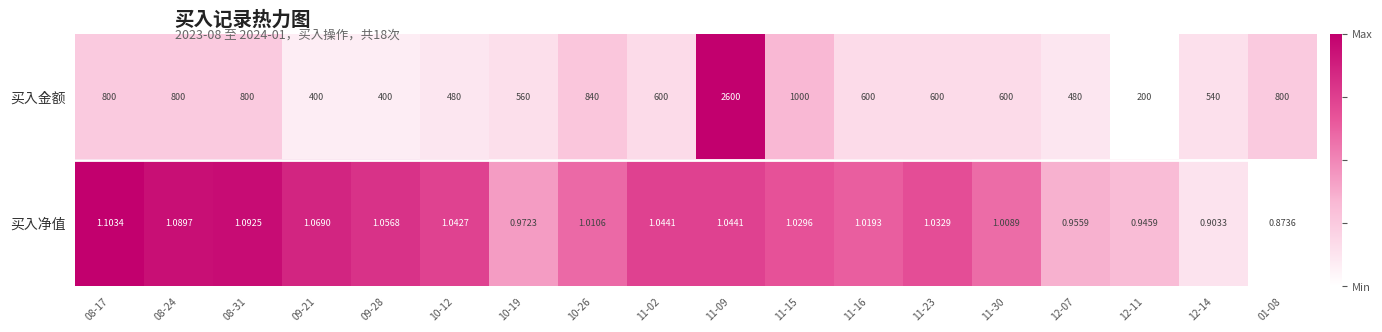

At 11-23, list the series in order from smallest to largest.

买入净值, 买入金额